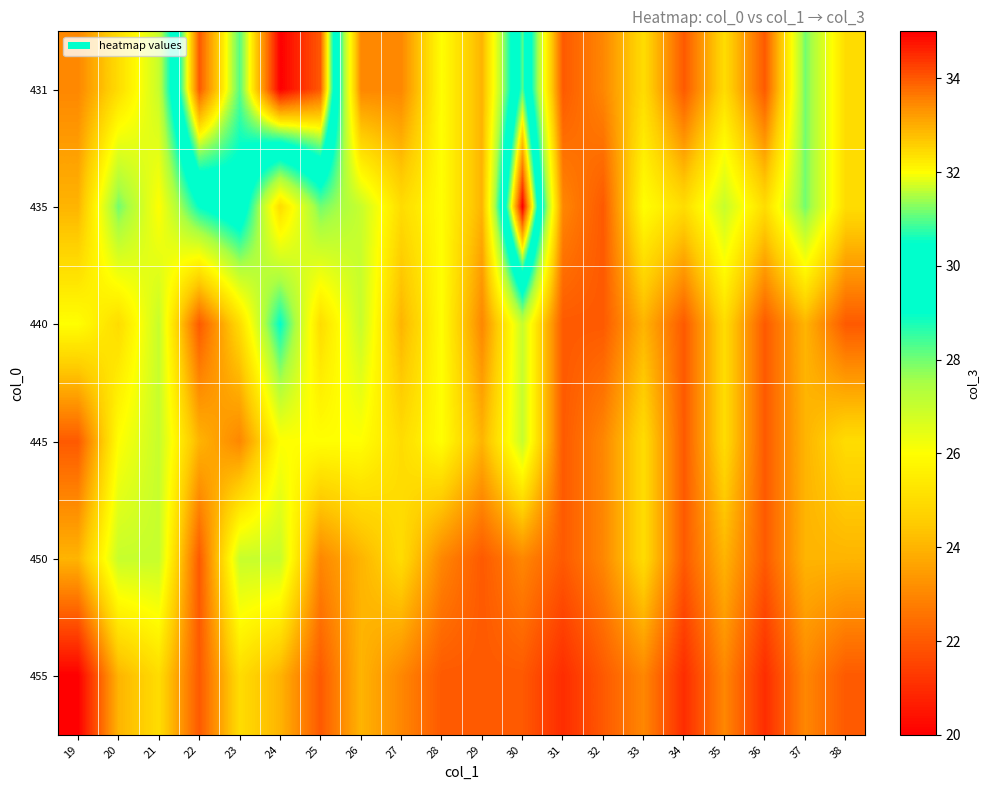

What is the difference between the highest and lowest values at 26?

4